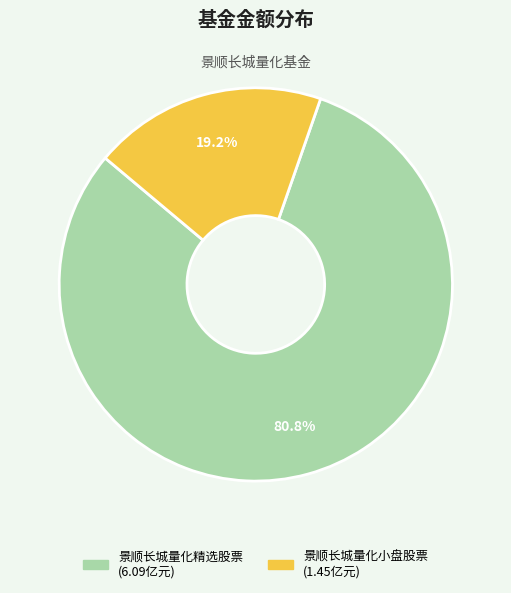

Do 景顺长城量化小盘股票 and 景顺长城量化精选股票 together represent more than half of the pie?

Yes